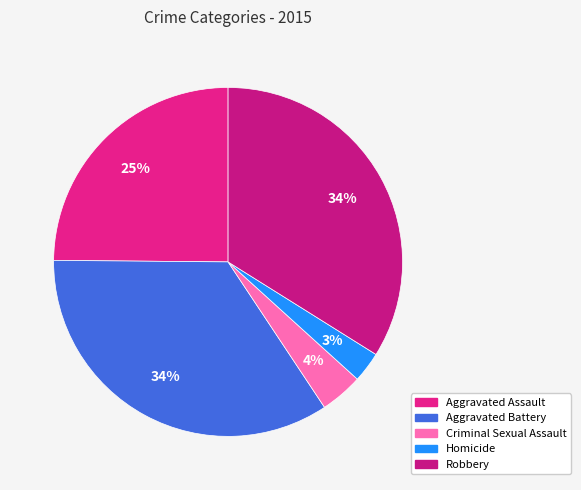

Does any single category account for the majority?

No